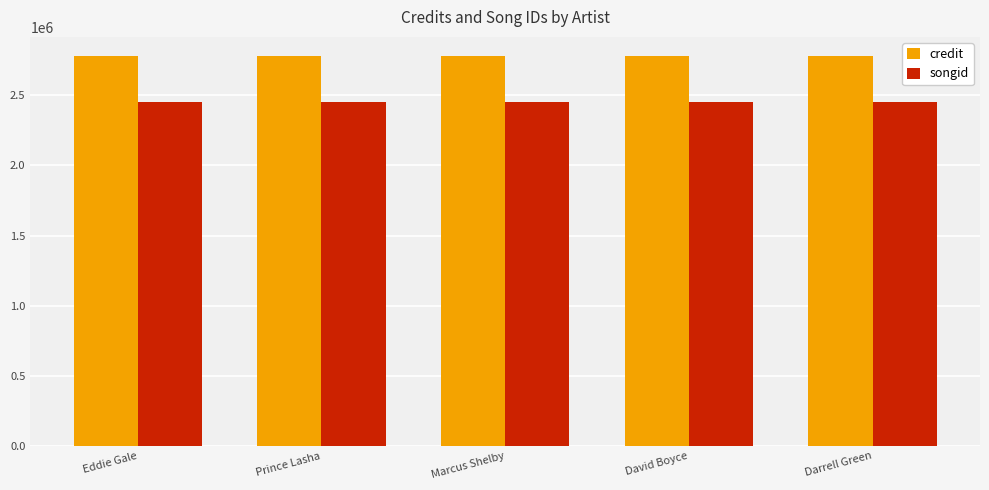

What is the maximum value for credit?

2776491